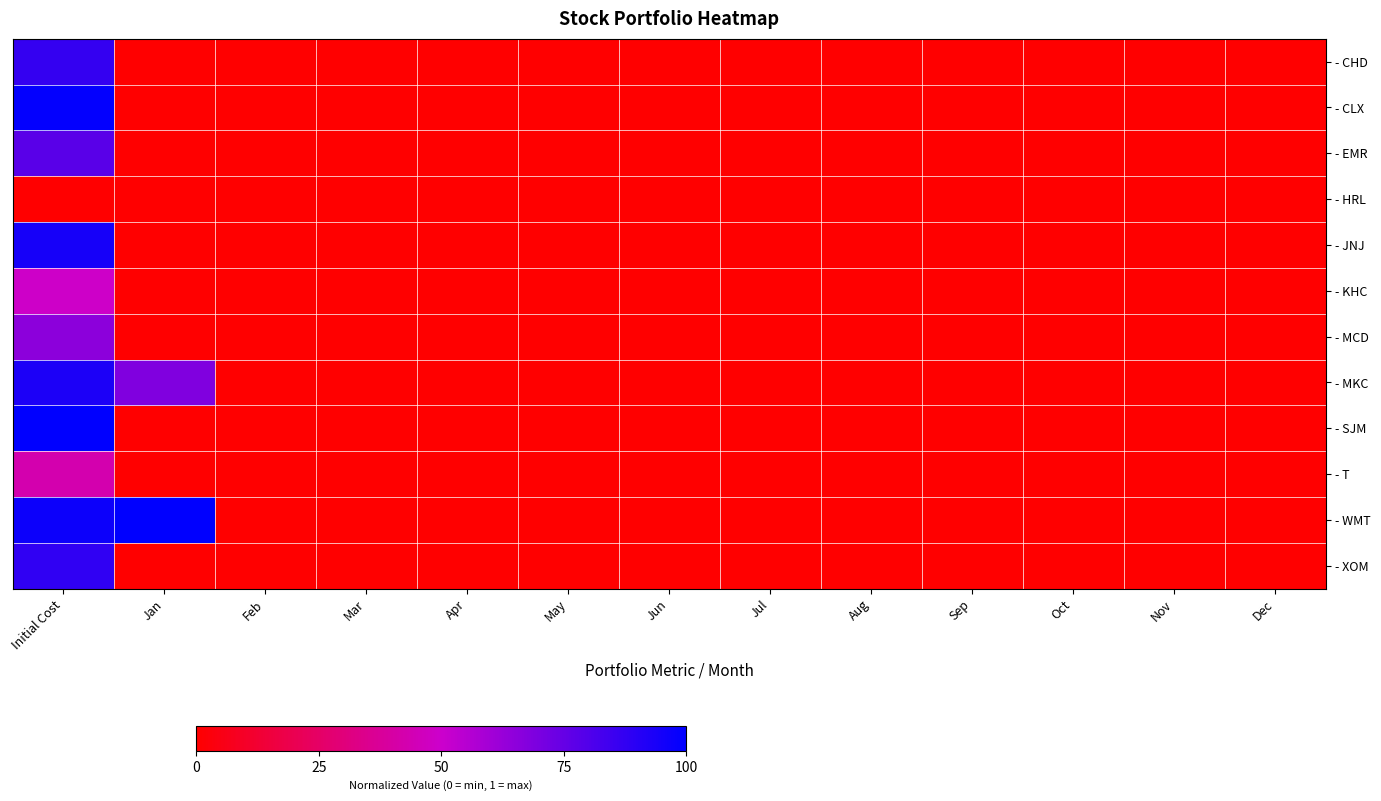

Reading left to right, transcribe all the data shown in this chart.

- CHD: Initial Cost=0.9	Jan=0.0	Feb=0.0	Mar=0.0	Apr=0.0	May=0.0	Jun=0.0	Jul=0.0	Aug=0.0	Sep=0.0	Oct=0.0	Nov=0.0	Dec=0.0
- CLX: Initial Cost=1.0	Jan=0.0	Feb=0.0	Mar=0.0	Apr=0.0	May=0.0	Jun=0.0	Jul=0.0	Aug=0.0	Sep=0.0	Oct=0.0	Nov=0.0	Dec=0.0
- EMR: Initial Cost=0.8	Jan=0.0	Feb=0.0	Mar=0.0	Apr=0.0	May=0.0	Jun=0.0	Jul=0.0	Aug=0.0	Sep=0.0	Oct=0.0	Nov=0.0	Dec=0.0
- HRL: Initial Cost=0.0	Jan=0.0	Feb=0.0	Mar=0.0	Apr=0.0	May=0.0	Jun=0.0	Jul=0.0	Aug=0.0	Sep=0.0	Oct=0.0	Nov=0.0	Dec=0.0
- JNJ: Initial Cost=0.9	Jan=0.0	Feb=0.0	Mar=0.0	Apr=0.0	May=0.0	Jun=0.0	Jul=0.0	Aug=0.0	Sep=0.0	Oct=0.0	Nov=0.0	Dec=0.0
- KHC: Initial Cost=0.5	Jan=0.0	Feb=0.0	Mar=0.0	Apr=0.0	May=0.0	Jun=0.0	Jul=0.0	Aug=0.0	Sep=0.0	Oct=0.0	Nov=0.0	Dec=0.0
- MCD: Initial Cost=0.7	Jan=0.0	Feb=0.0	Mar=0.0	Apr=0.0	May=0.0	Jun=0.0	Jul=0.0	Aug=0.0	Sep=0.0	Oct=0.0	Nov=0.0	Dec=0.0
- MKC: Initial Cost=0.9	Jan=0.7	Feb=0.0	Mar=0.0	Apr=0.0	May=0.0	Jun=0.0	Jul=0.0	Aug=0.0	Sep=0.0	Oct=0.0	Nov=0.0	Dec=0.0
- SJM: Initial Cost=1.0	Jan=0.0	Feb=0.0	Mar=0.0	Apr=0.0	May=0.0	Jun=0.0	Jul=0.0	Aug=0.0	Sep=0.0	Oct=0.0	Nov=0.0	Dec=0.0
- T: Initial Cost=0.4	Jan=0.0	Feb=0.0	Mar=0.0	Apr=0.0	May=0.0	Jun=0.0	Jul=0.0	Aug=0.0	Sep=0.0	Oct=0.0	Nov=0.0	Dec=0.0
- WMT: Initial Cost=1.0	Jan=1.0	Feb=0.0	Mar=0.0	Apr=0.0	May=0.0	Jun=0.0	Jul=0.0	Aug=0.0	Sep=0.0	Oct=0.0	Nov=0.0	Dec=0.0
- XOM: Initial Cost=0.9	Jan=0.0	Feb=0.0	Mar=0.0	Apr=0.0	May=0.0	Jun=0.0	Jul=0.0	Aug=0.0	Sep=0.0	Oct=0.0	Nov=0.0	Dec=0.0